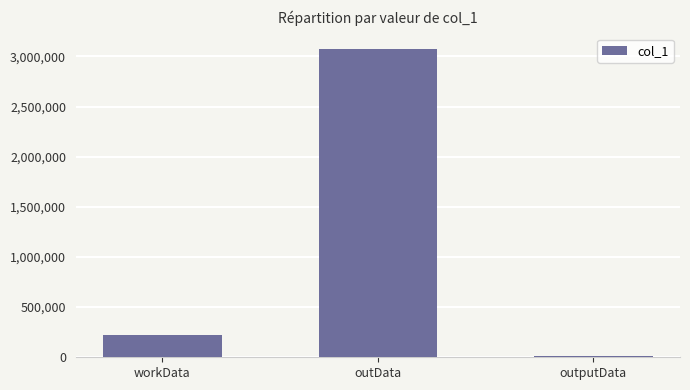

What is the difference between the maximum and minimum values?

3056260